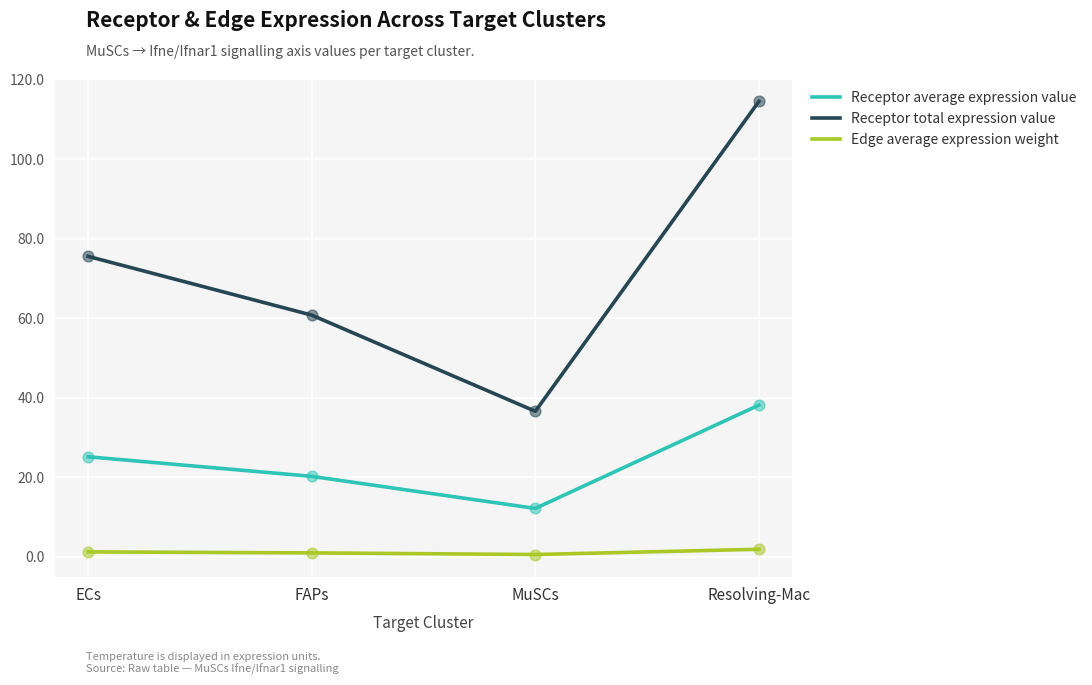

Which series has the largest range (max minus min)?

Receptor total expression value